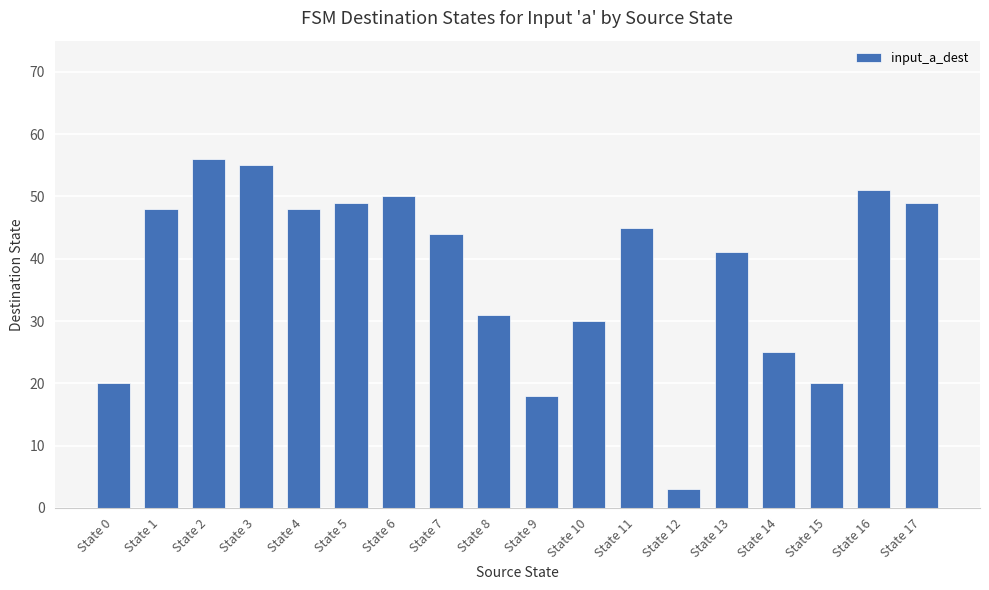

The chart shows a value of 48 at State 4. True or false?

True